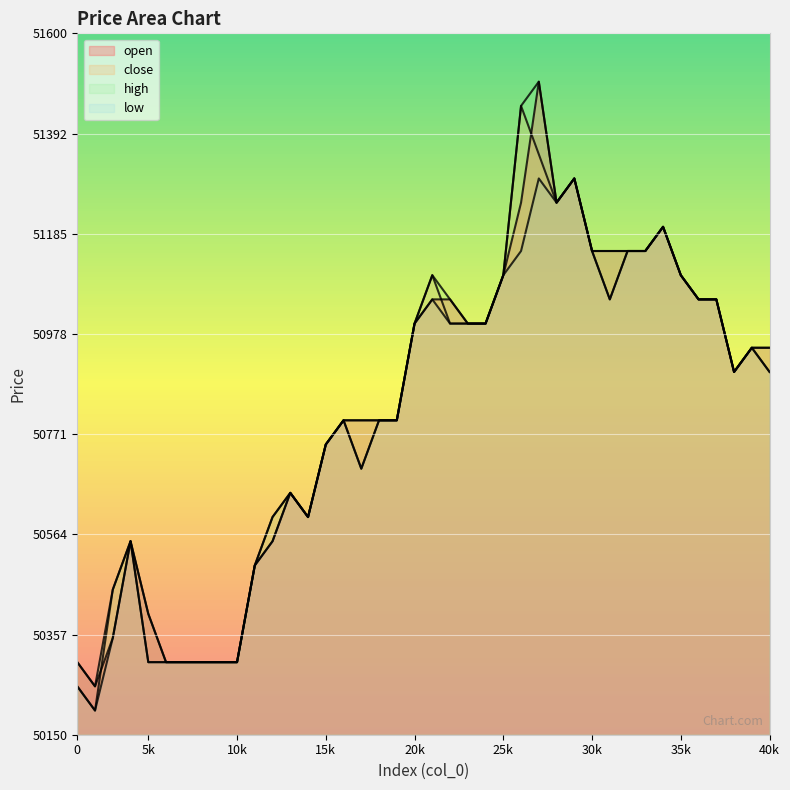

Is the value of low at 3 greater than the value of high at 1?

Yes